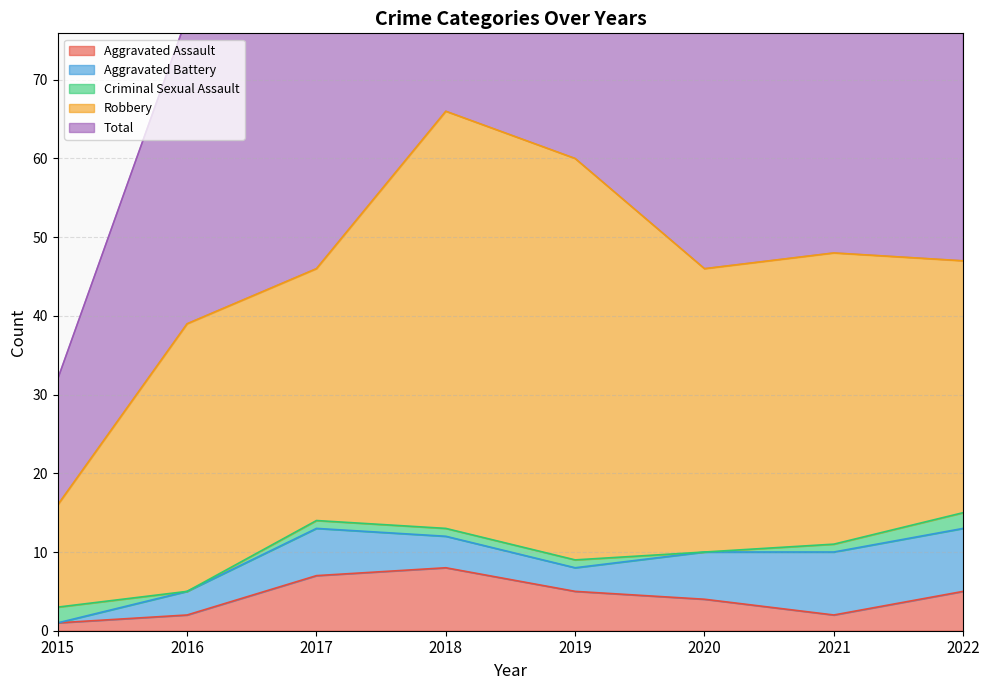

At which category is the sum across all series the highest?

2018